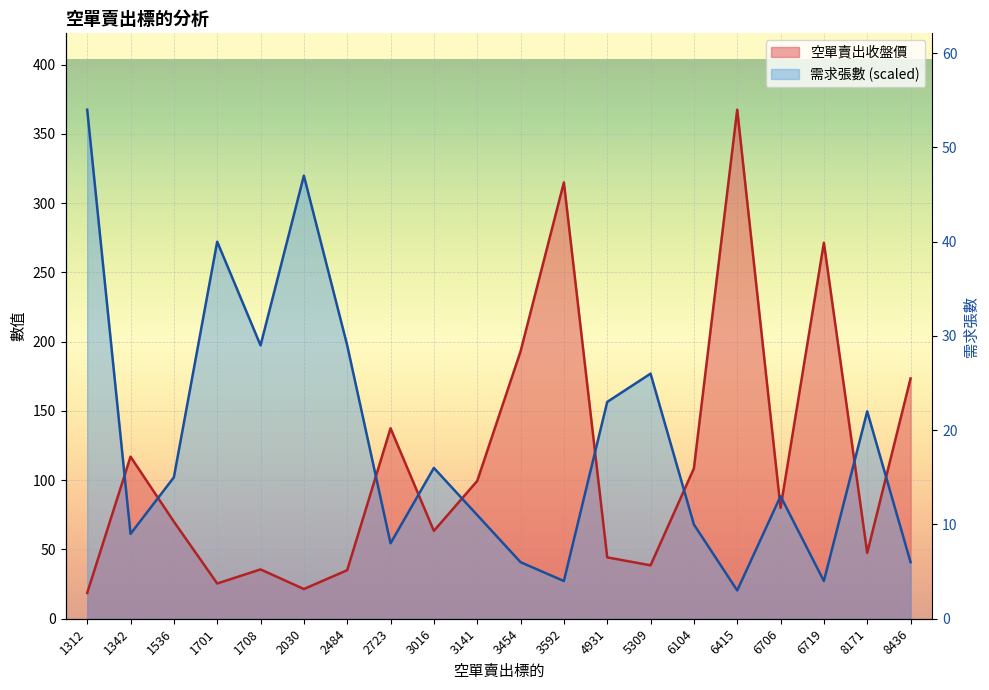

Rank the series at 1536 from highest to lowest value.

需求張數, 空單賣出收盤價